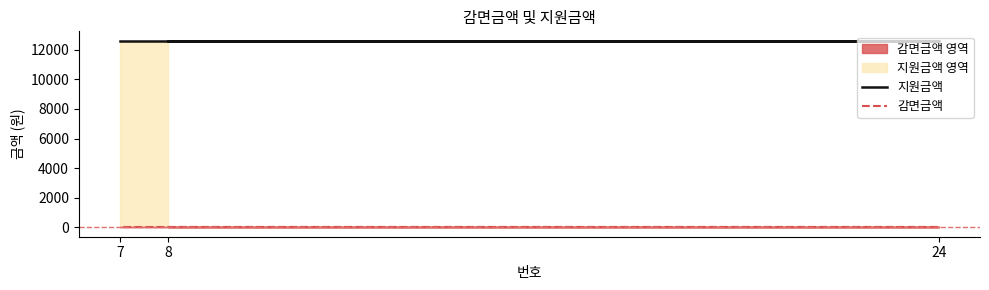

Reading left to right, transcribe all the data shown in this chart.

지원금액: 8=12610	24=12610	7=12610
감면금액: 8=0	24=0	7=0